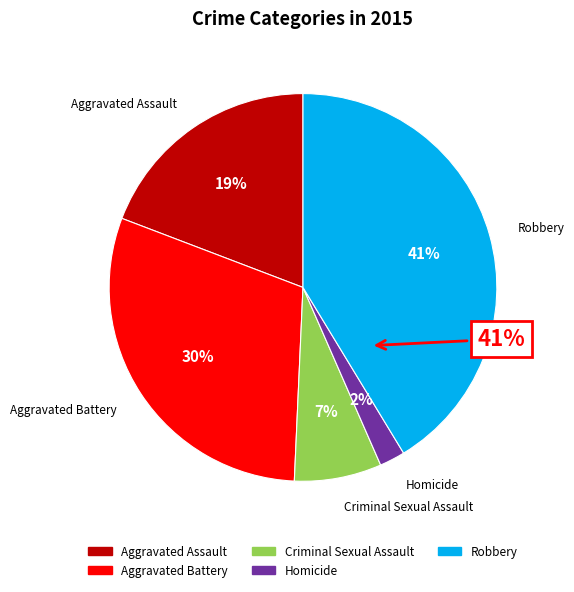

To the nearest percent, what portion does Robbery represent?

41%